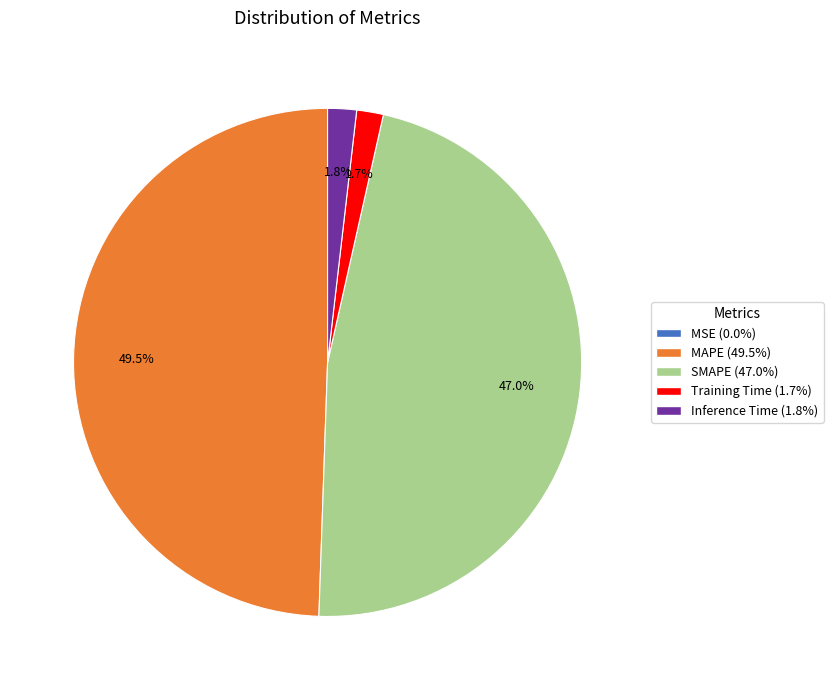

Combined, do MAPE (49.5%) and Training Time (1.7%) account for over 50%?

Yes